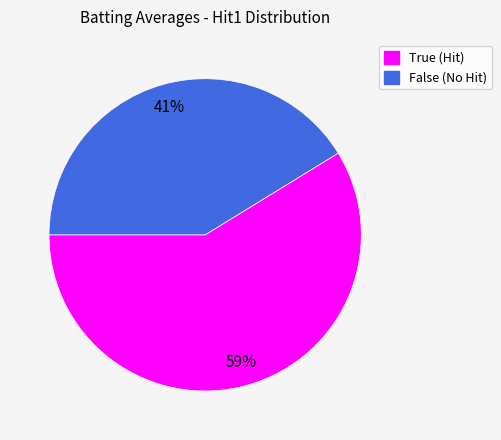

True or false: True accounts for 45% of the total.

False